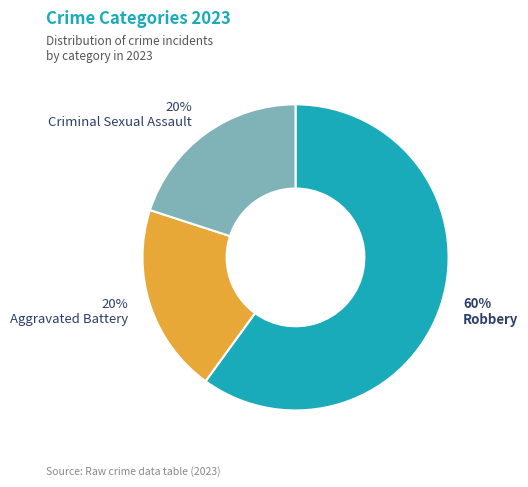

Is there any slice that represents more than half of the pie?

Yes